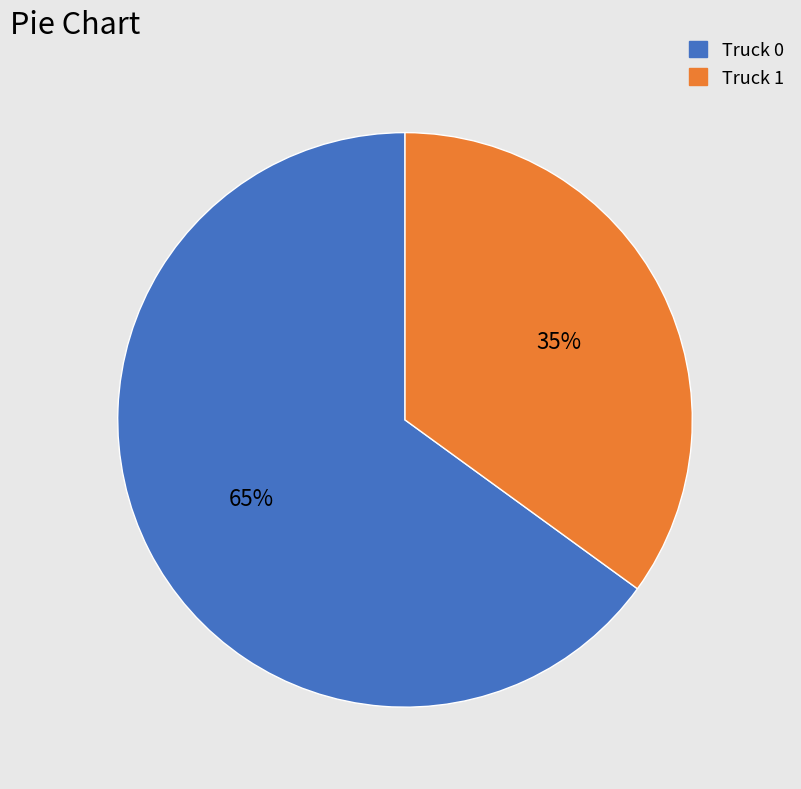

Which category has the biggest portion of the pie?

Truck 0